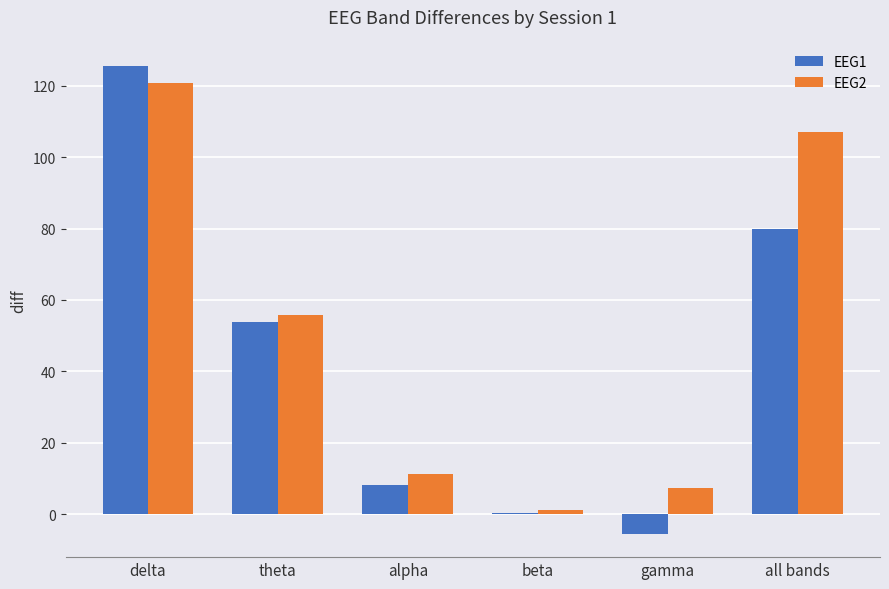

Which series has the widest spread of values?

EEG1